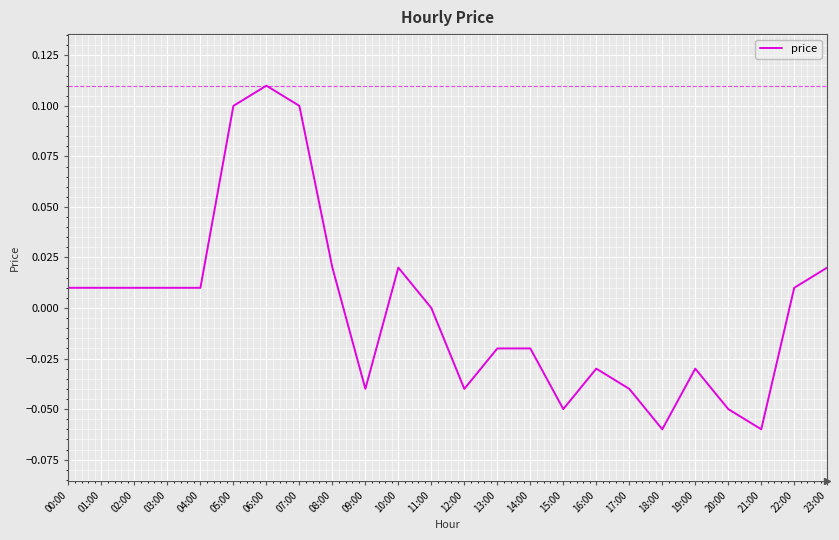

Between 11:00 and 13:00, which is larger?

11:00